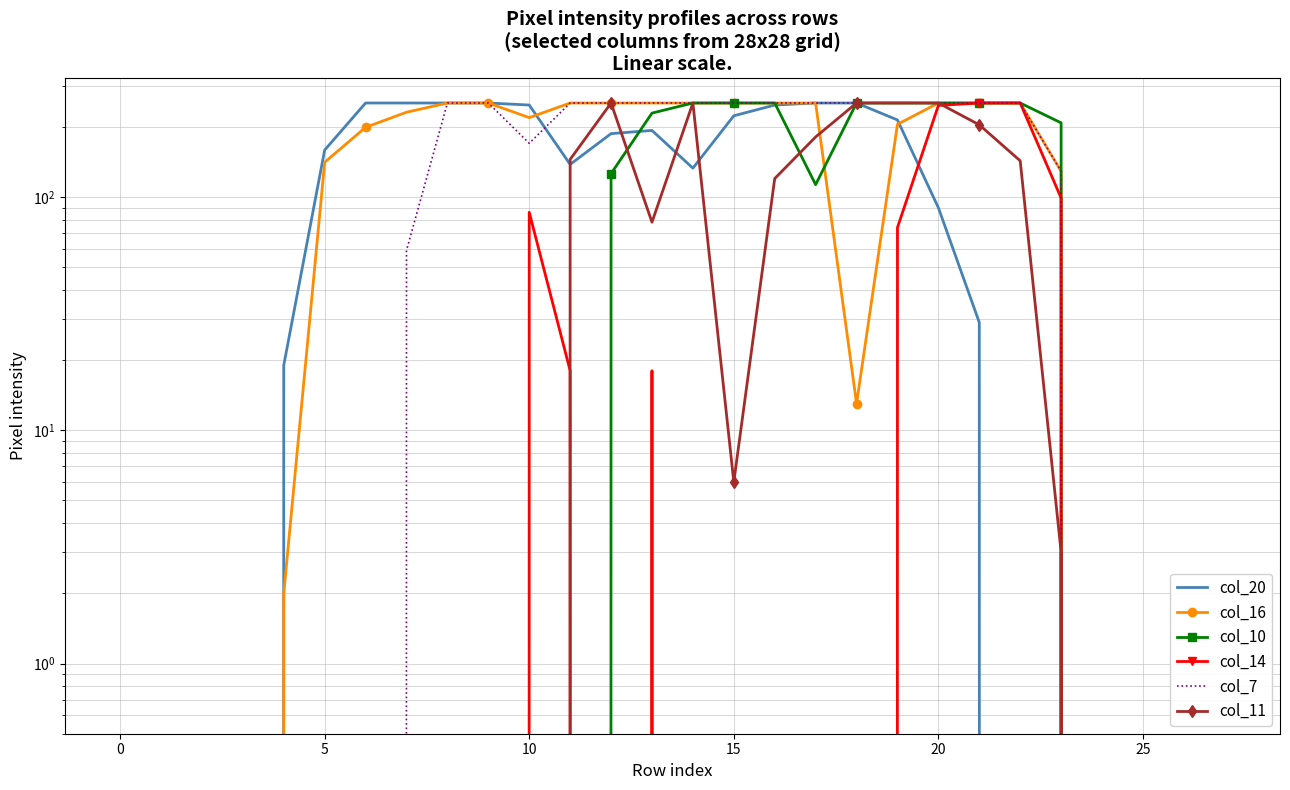

What are all the series names shown in the legend?

col_20, col_16, col_10, col_14, col_7, col_11